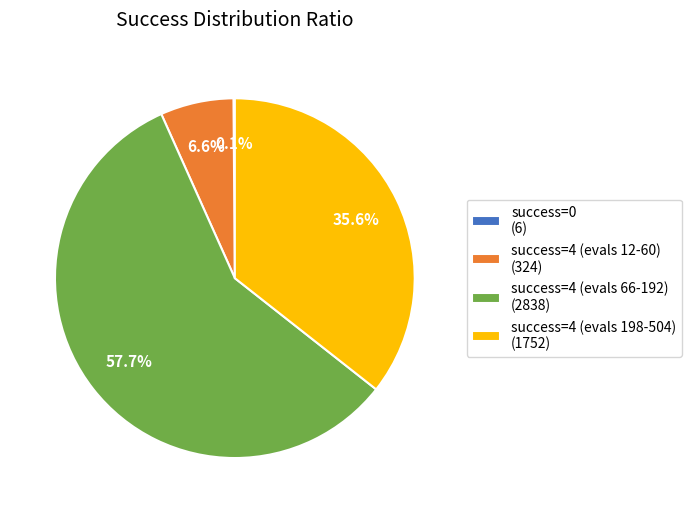

Is there any slice that represents more than half of the pie?

Yes